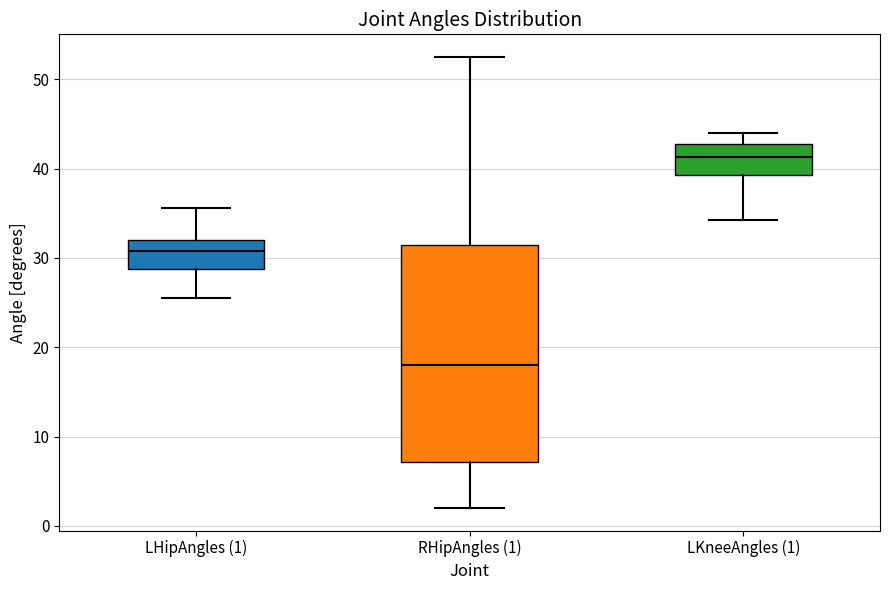

Which box is the tallest, from its lower edge to its upper edge?

RHipAngles (1)